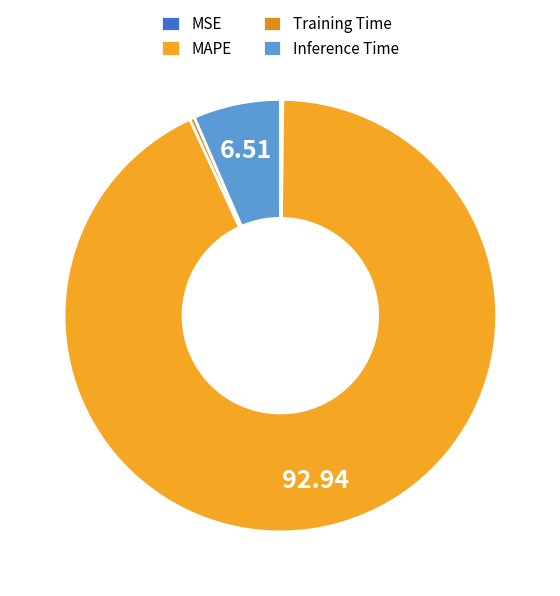

Is it true that Inference Time is 7% of the pie?

True